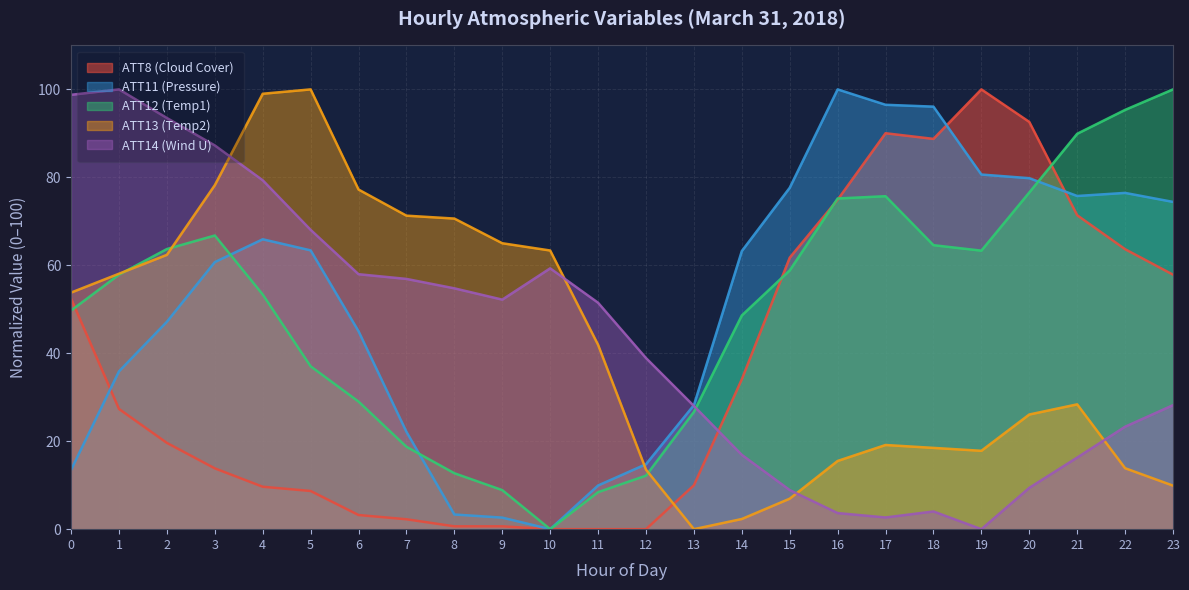

What is the maximum value shown in the chart?

100.0